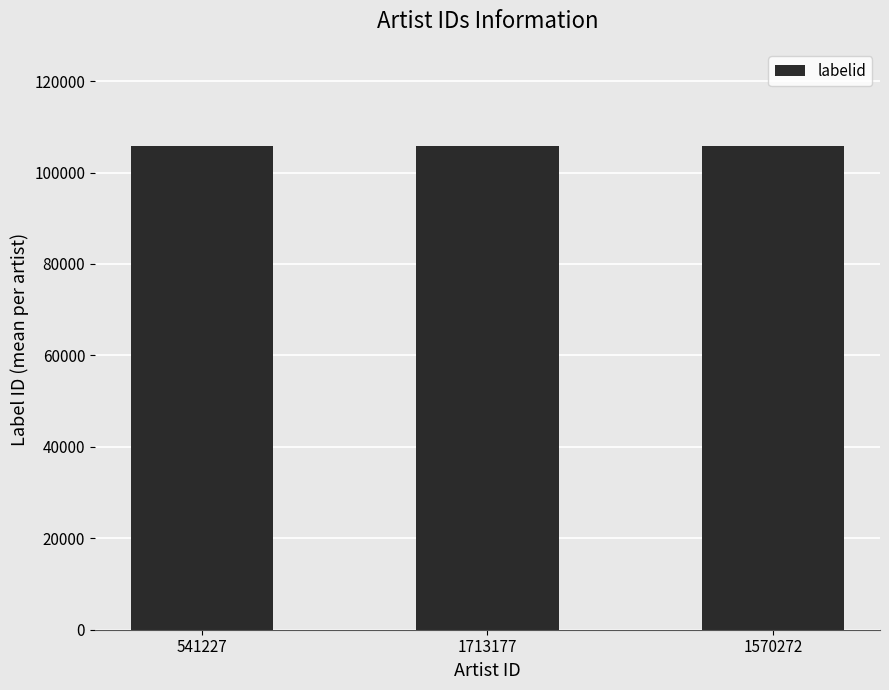

The value of labelid at 541227 is 64813. True or false?

False